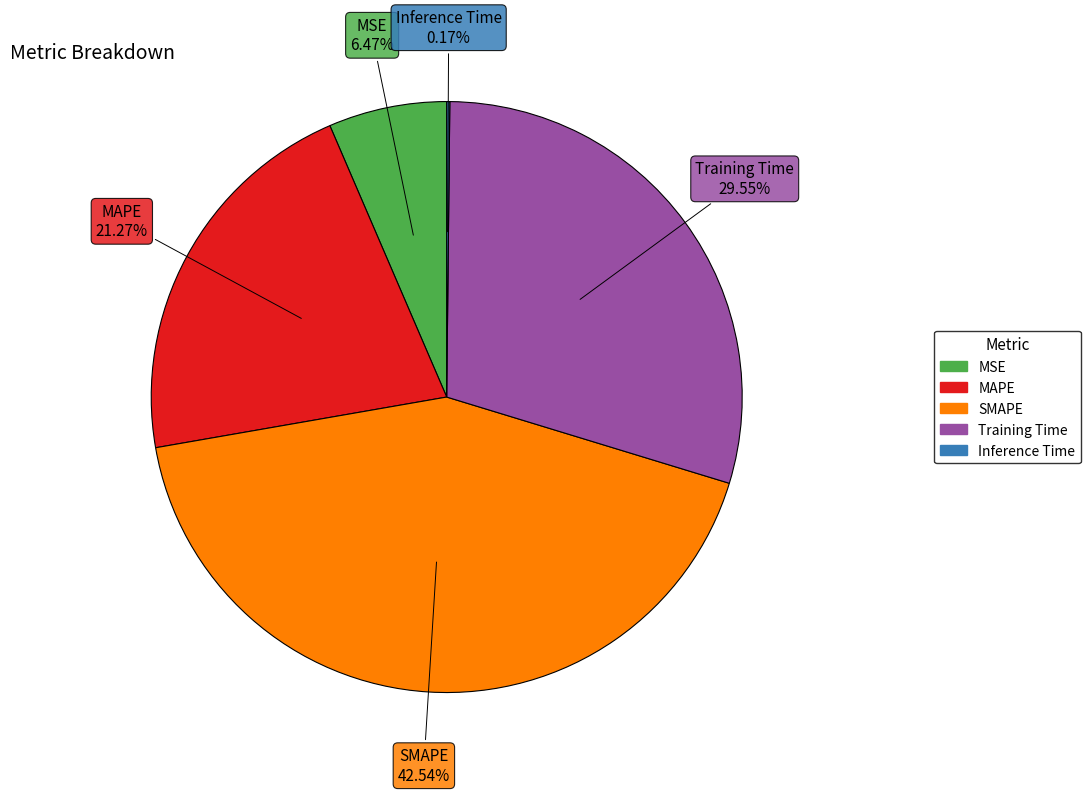

Which slice is the largest?

SMAPE